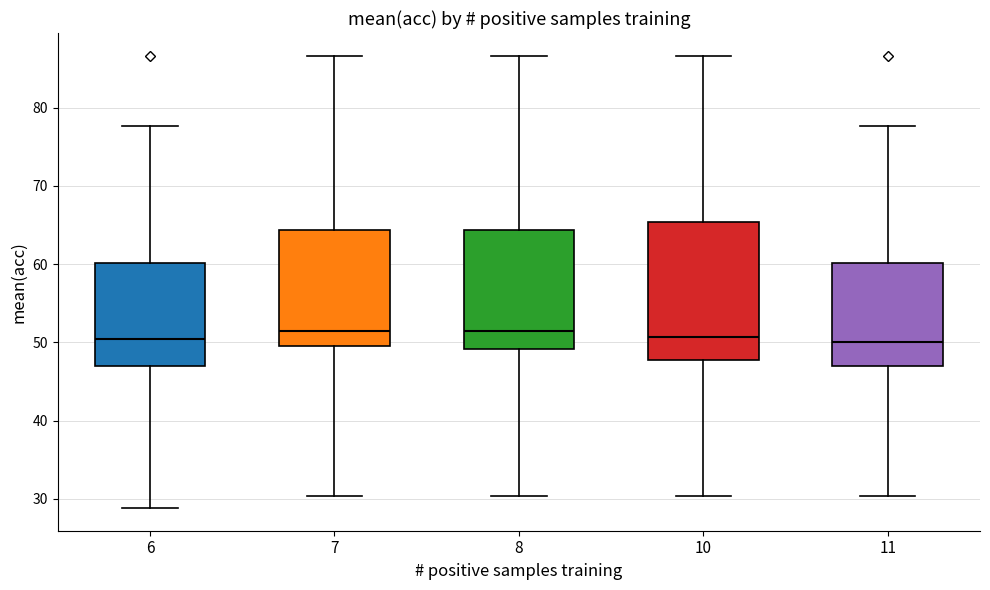

Reading left to right, read every box against the y-axis: the position of its median line, the range the box covers, and the ends of its whiskers. The values are not printed on the chart, so give them approximately, as read against the axis.

6: median 50, box 47 to 60, whiskers 29 to 78
7: median 51, box 50 to 64, whiskers 30 to 87
8: median 51, box 49 to 64, whiskers 30 to 87
10: median 51, box 48 to 65, whiskers 30 to 87
11: median 50, box 47 to 60, whiskers 30 to 78